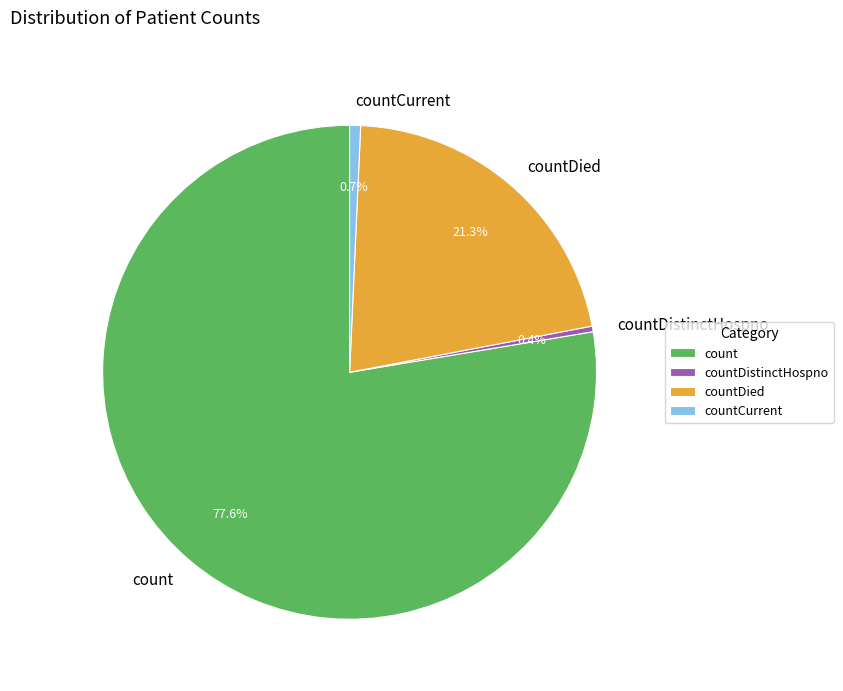

Approximately how many times larger is the value at count compared to countDied?

3.6